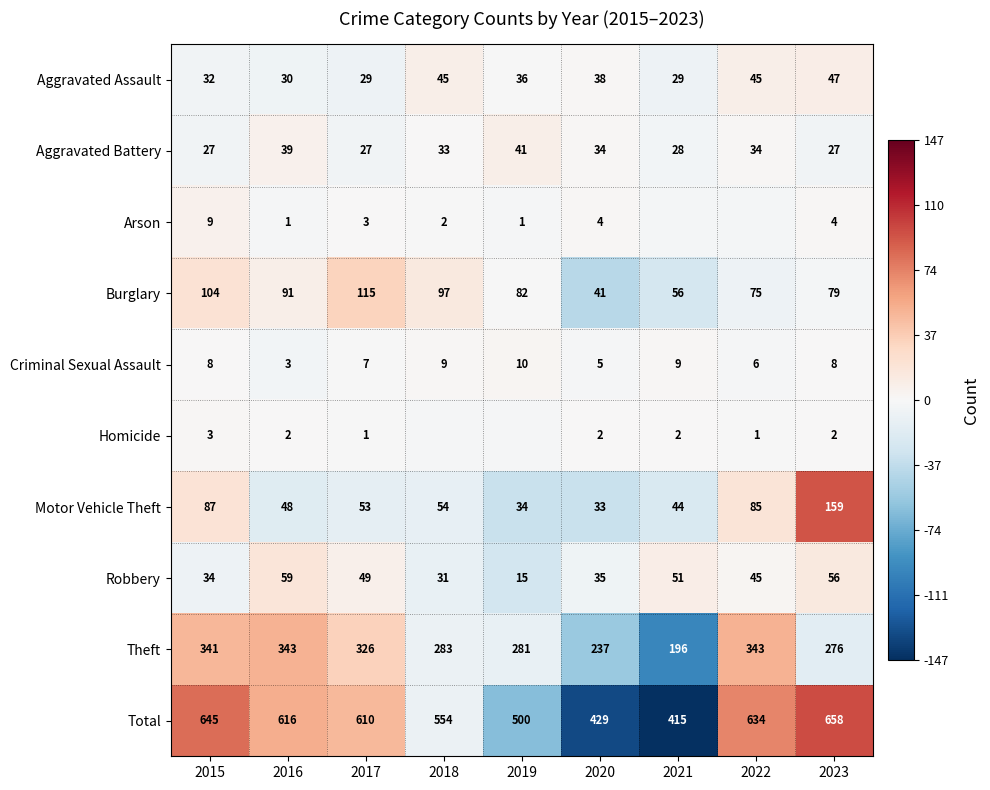

How many distinct data groups are displayed?

10